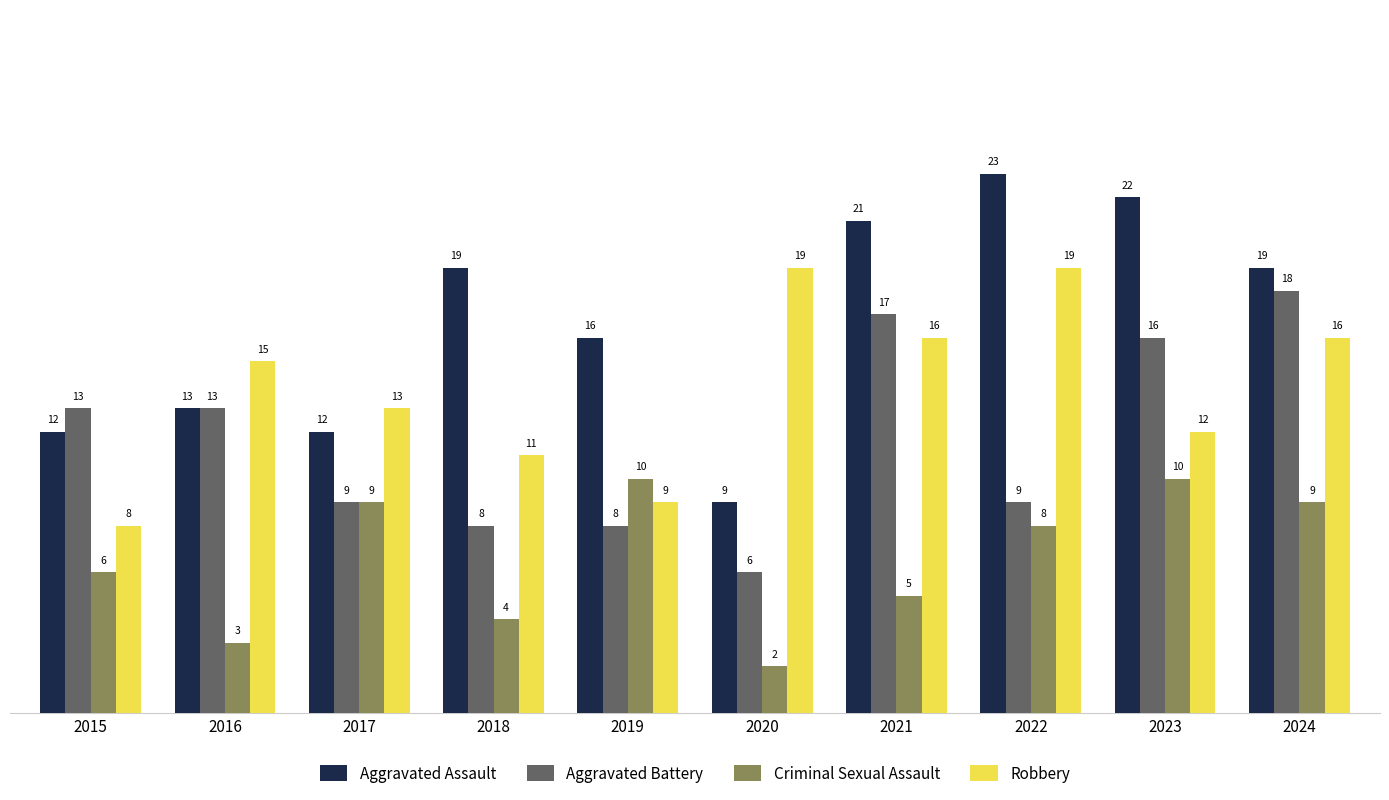

At which label is Robbery closest to 13?

2017